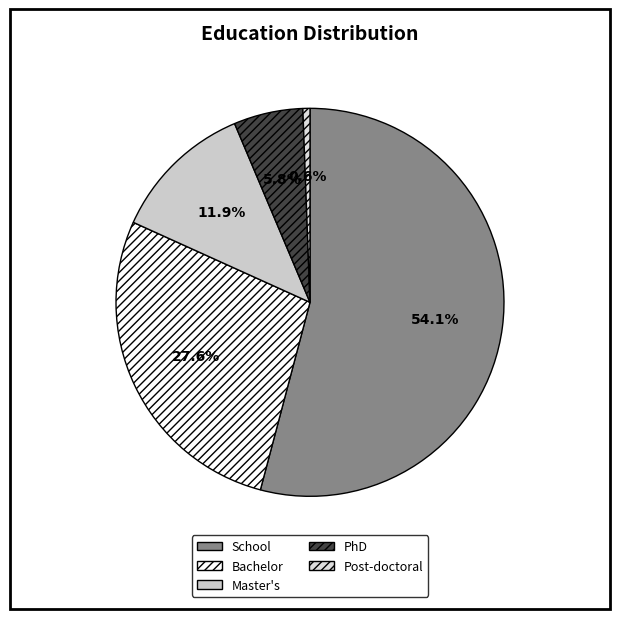

The Post-doctoral slice represents 11% of the pie. True or false?

False